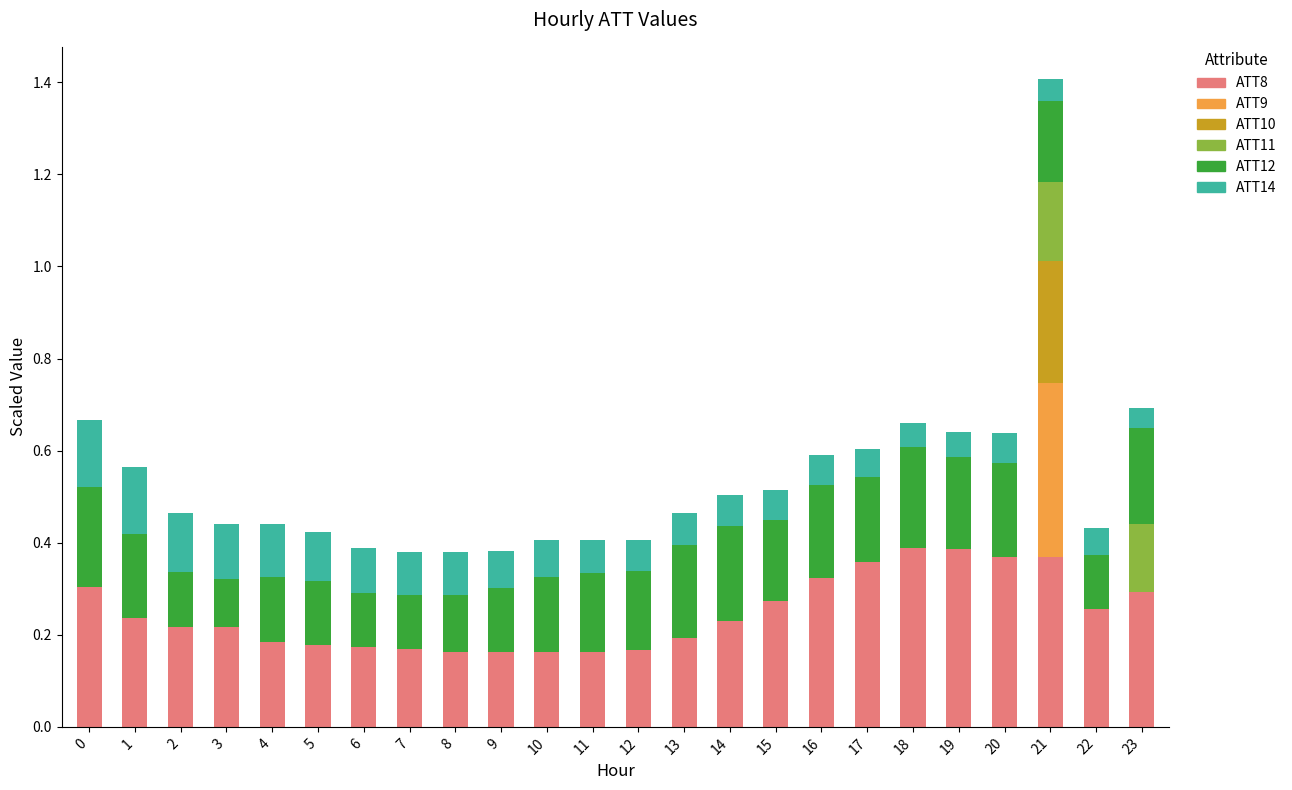

What is the sum of all ATT8 values?

5.9